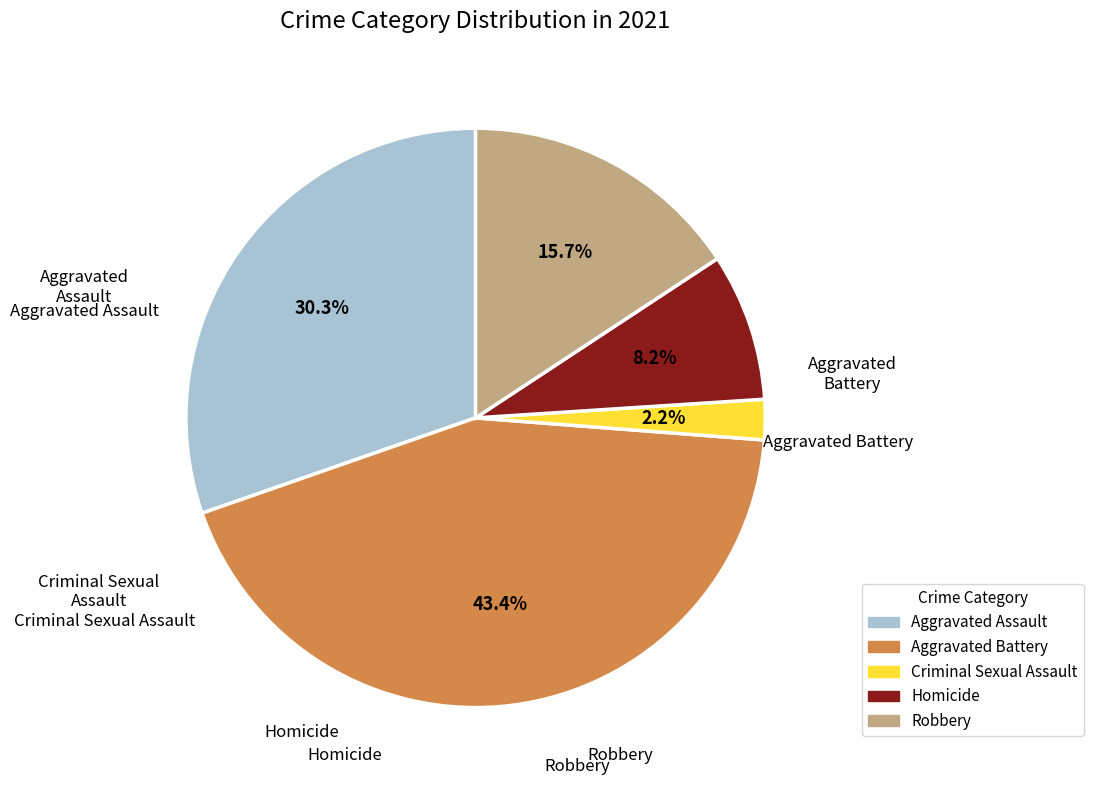

Which slice is the largest?

Aggravated Battery